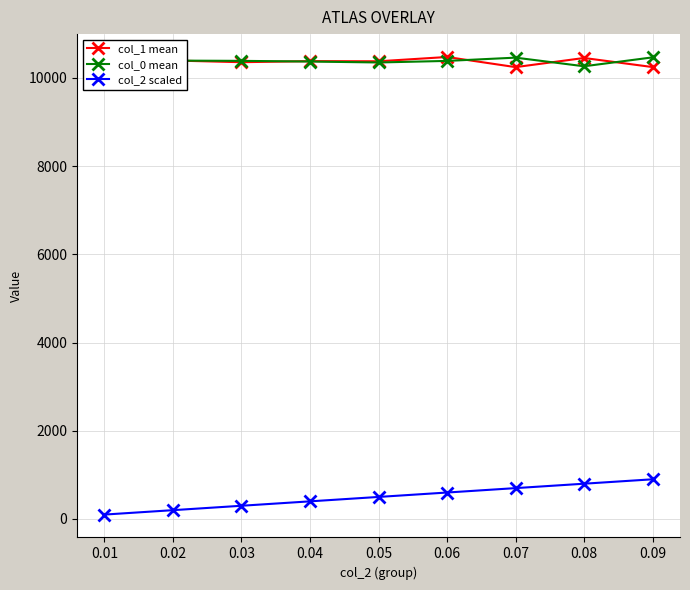

What is the total value across all series at 0.07?

21406.3